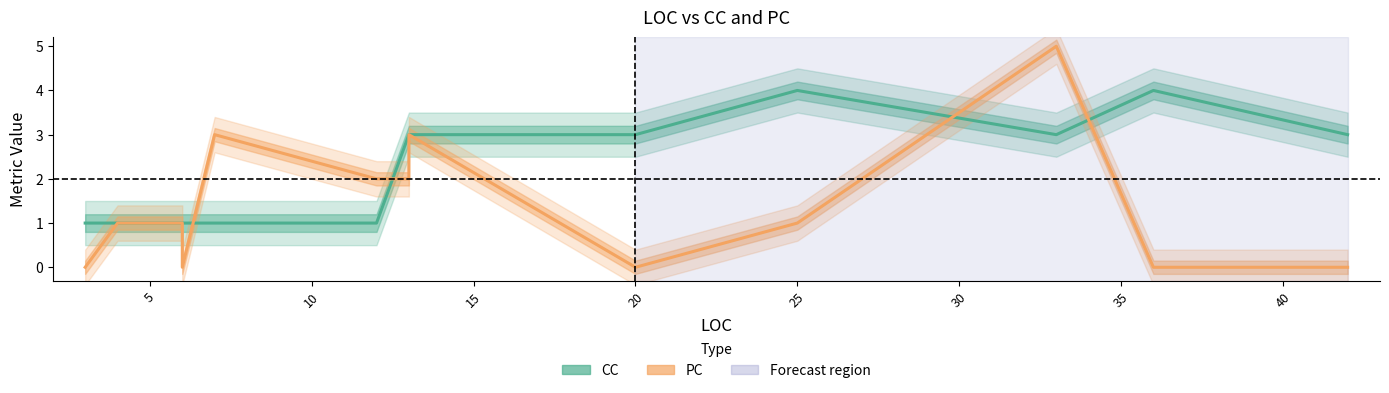

Count the CC values in the range 1 to 3.

11